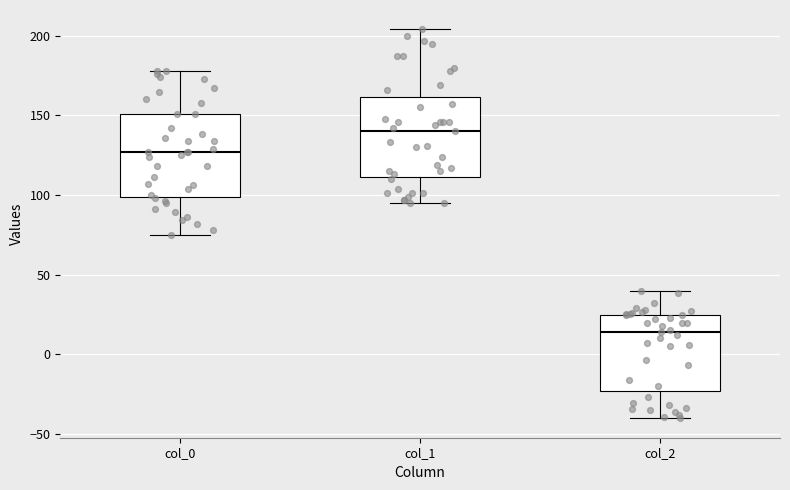

Reading left to right, transcribe this box plot: for each box, give where its median line is, the range the box spans, and where its two whiskers end, as read against the y-axis. The values are not printed on the chart, so give them approximately, as read against the axis.

col_0: median 125, box 100 to 150, whiskers 75 to 180
col_1: median 140, box 110 to 160, whiskers 95 to 205
col_2: median 15, box -25 to 25, whiskers -40 to 40